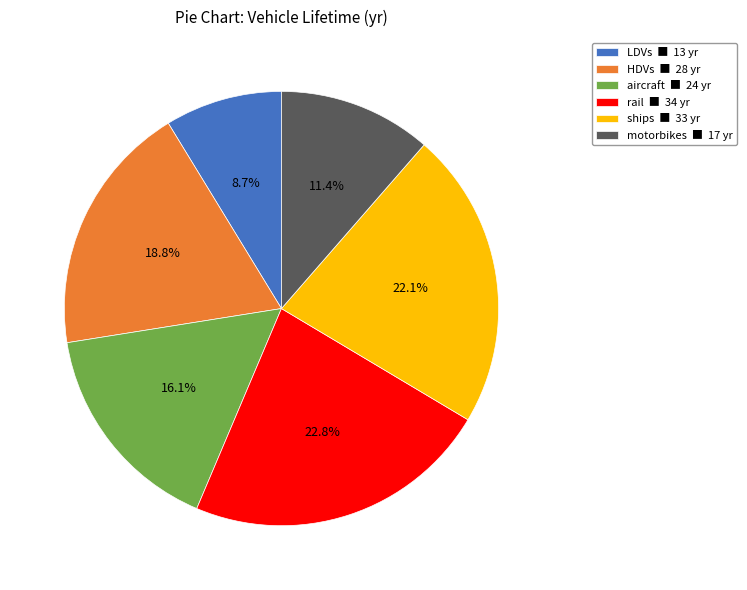

How many segments does this pie chart have?

6